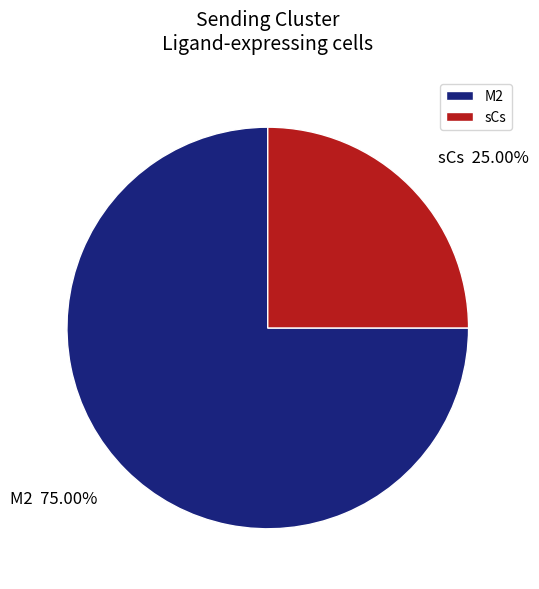

True or false: M2 accounts for 75% of the total.

True